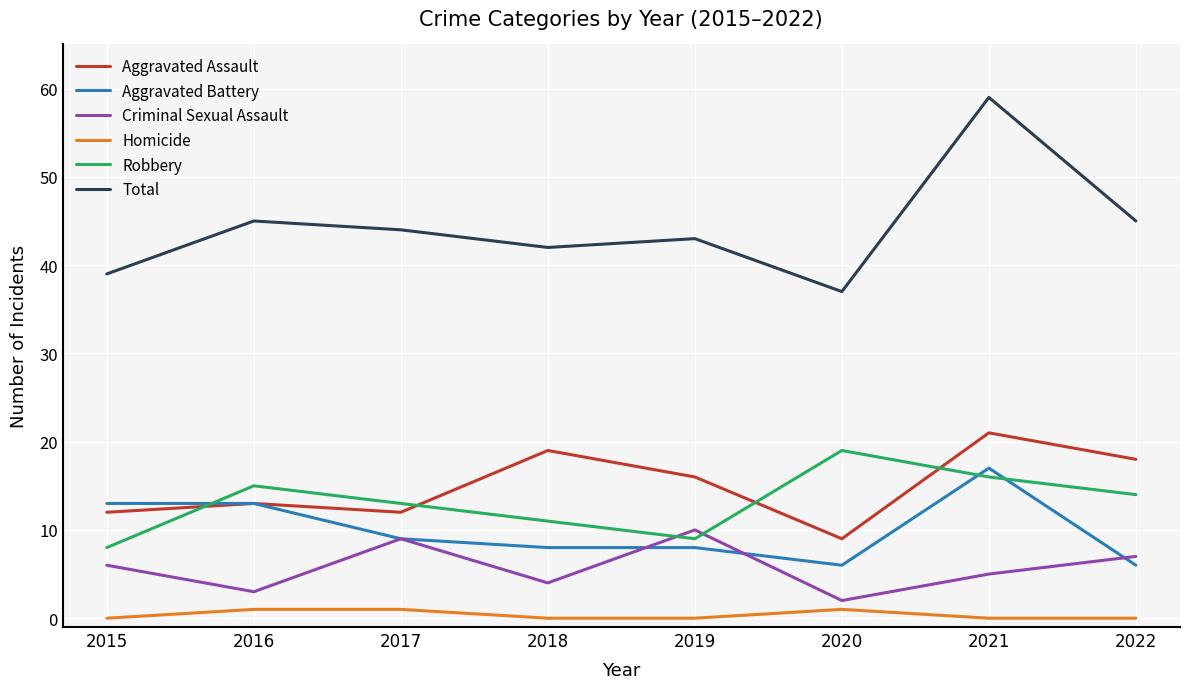

Which series has the widest spread of values?

Total